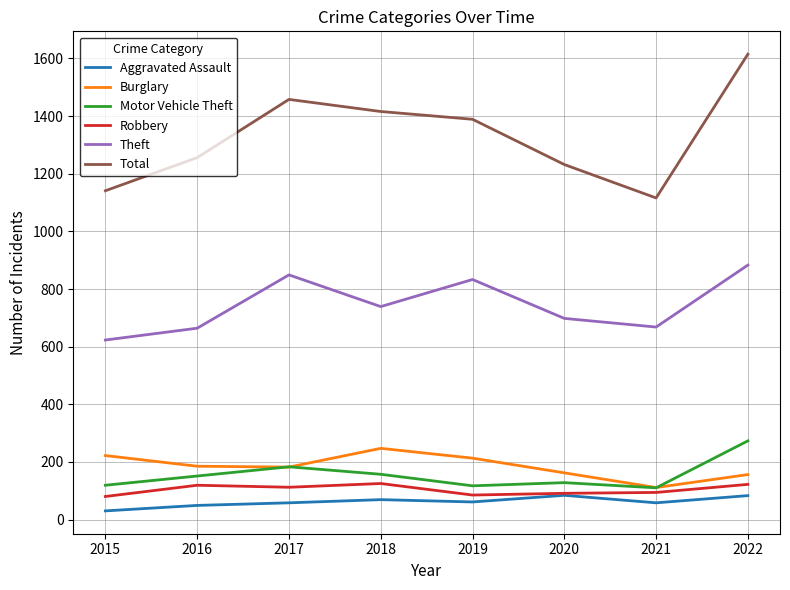

How many lines are shown in the chart?

6